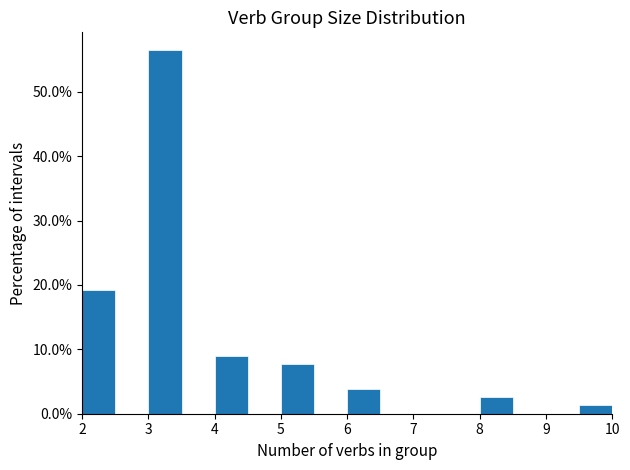

What is the height of the bar covering 2.0 to 2.5 on the x-axis? The values are not printed on the chart, so give them approximately, as read against the axis.

19